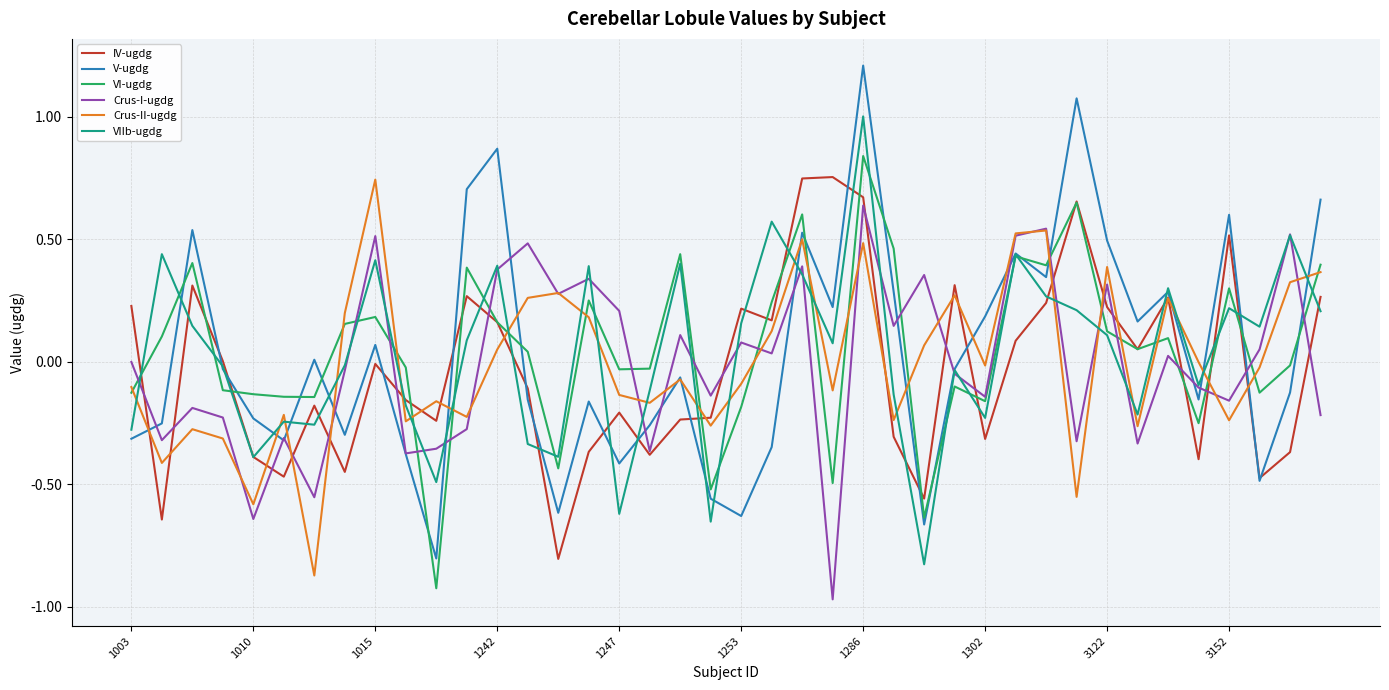

Which series has the largest range (max minus min)?

V-ugdg